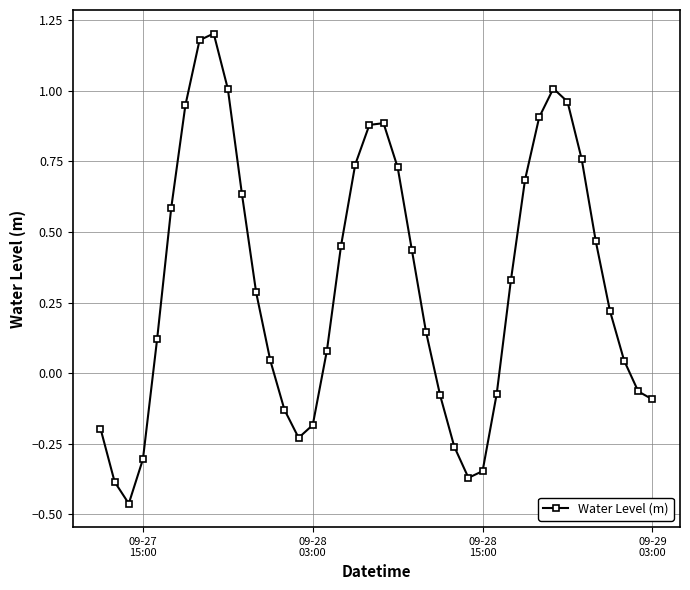

What is the difference between the maximum and second lowest values?

1.6